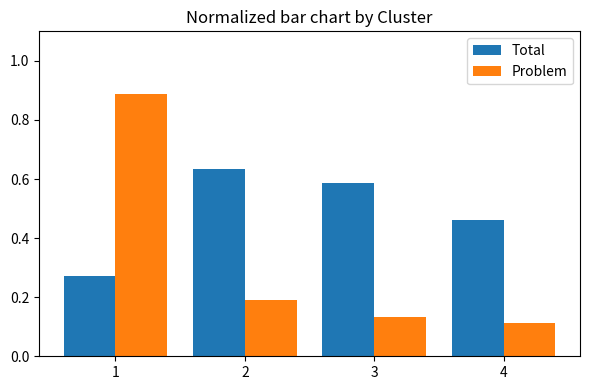

At how many categories does at least one series exceed 0?

4